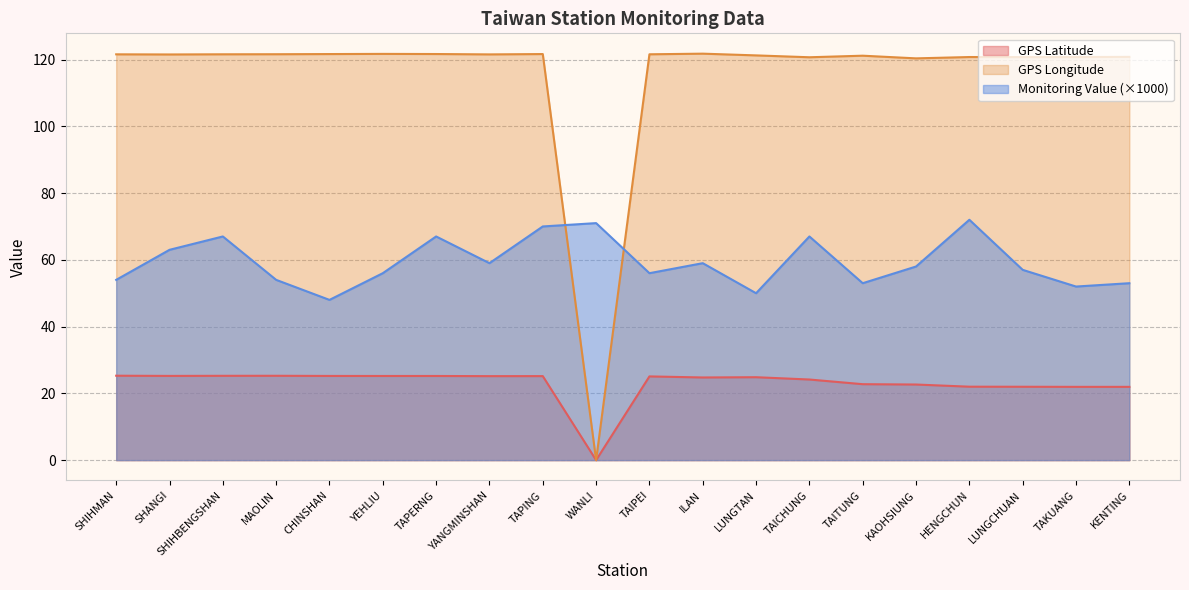

At how many categories does at least one series exceed 30?

20